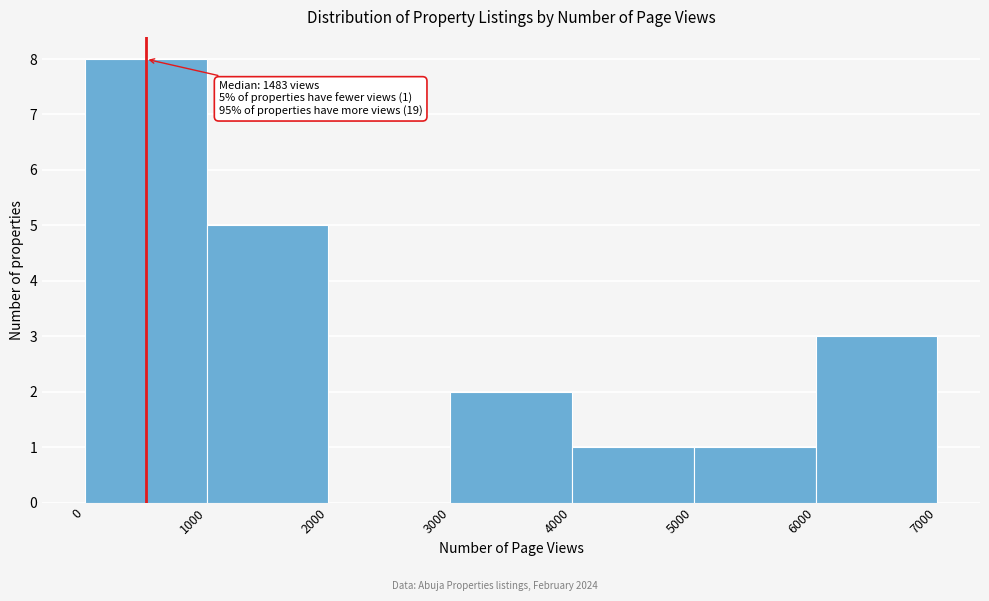

Over which range of the x-axis is the bar tallest?

0 to 1000